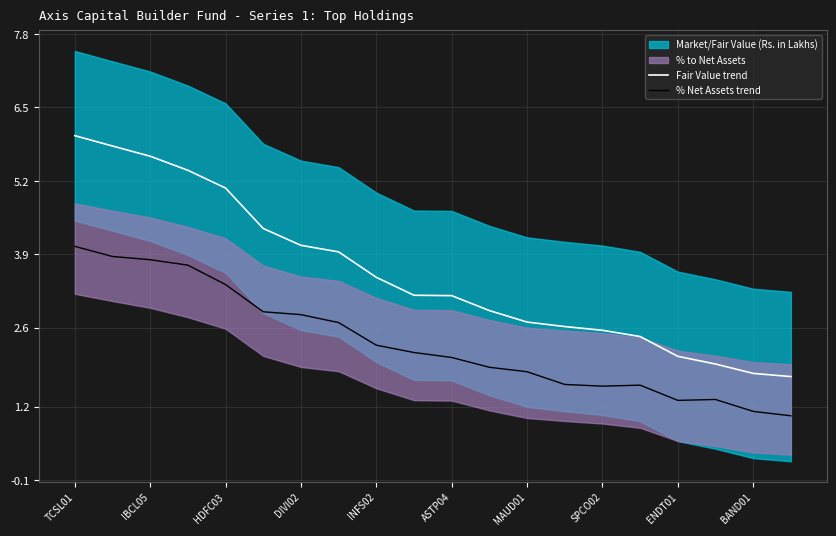

The value of % Net Assets trend at IBCL05 is 3.8. True or false?

True